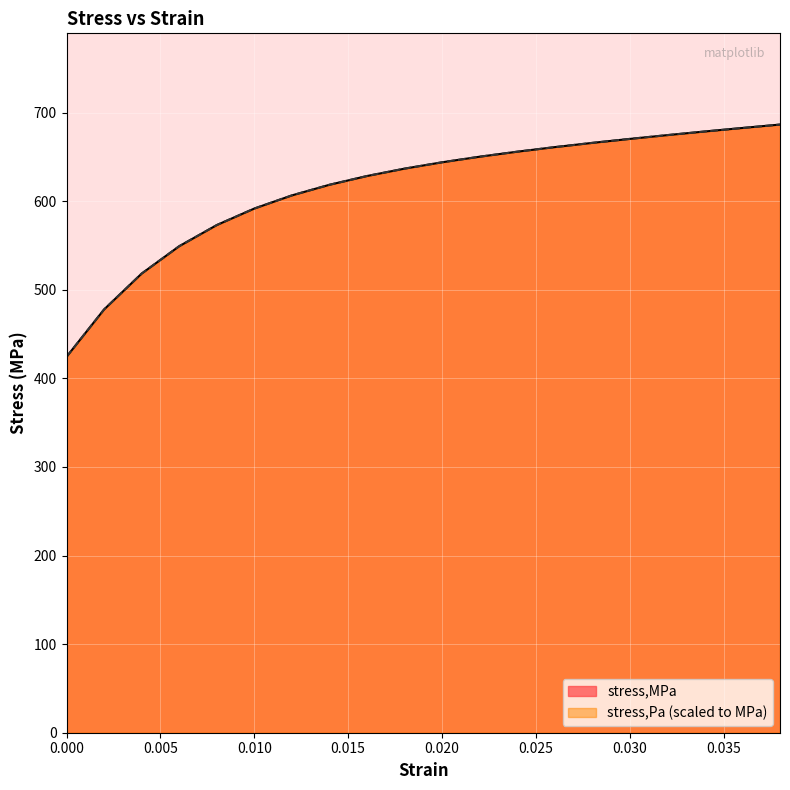

Which series has the widest spread of values?

stress,MPa